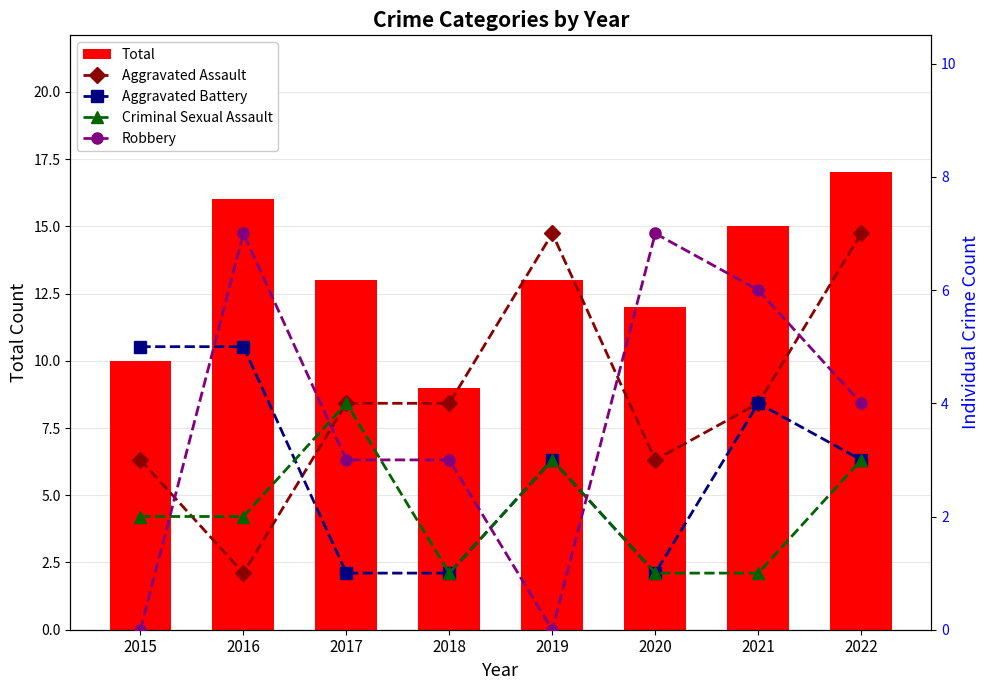

Rank the series at 2016 from lowest to highest value.

Aggravated Assault, Criminal Sexual Assault, Aggravated Battery, Robbery, Total